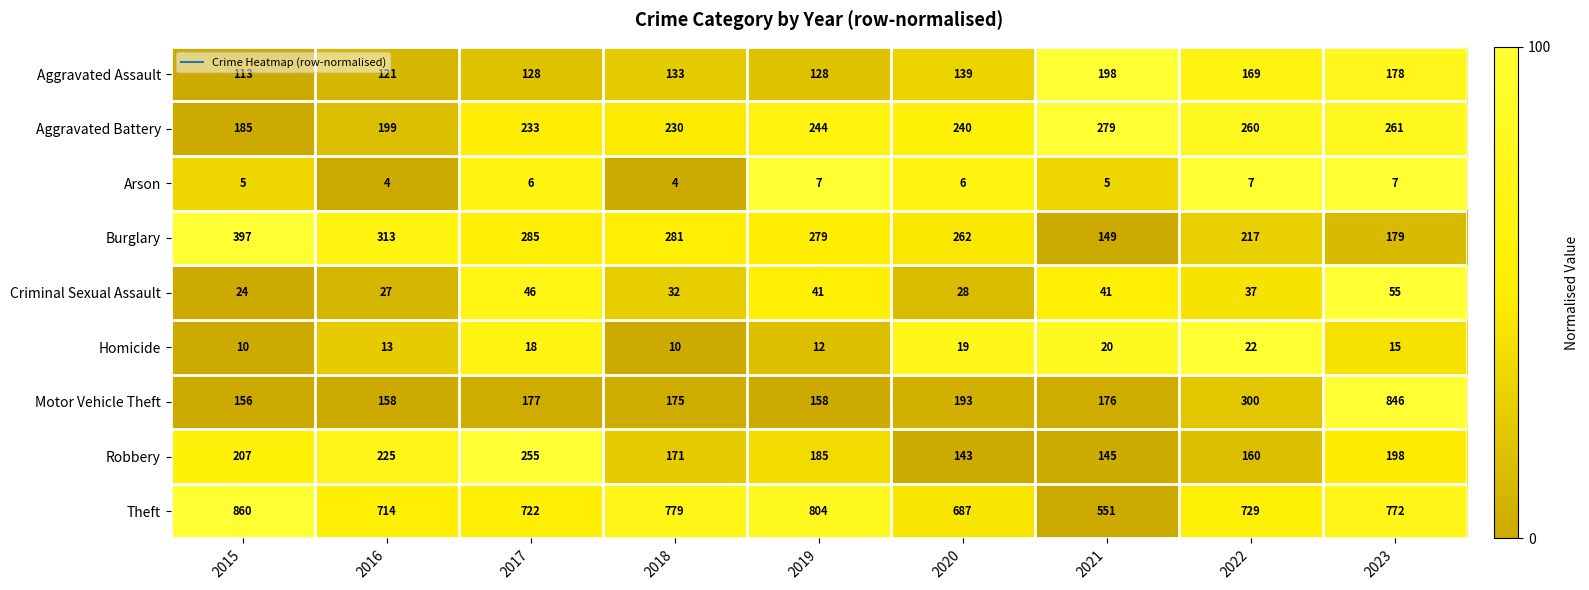

Which series has the largest total across all categories?

Theft